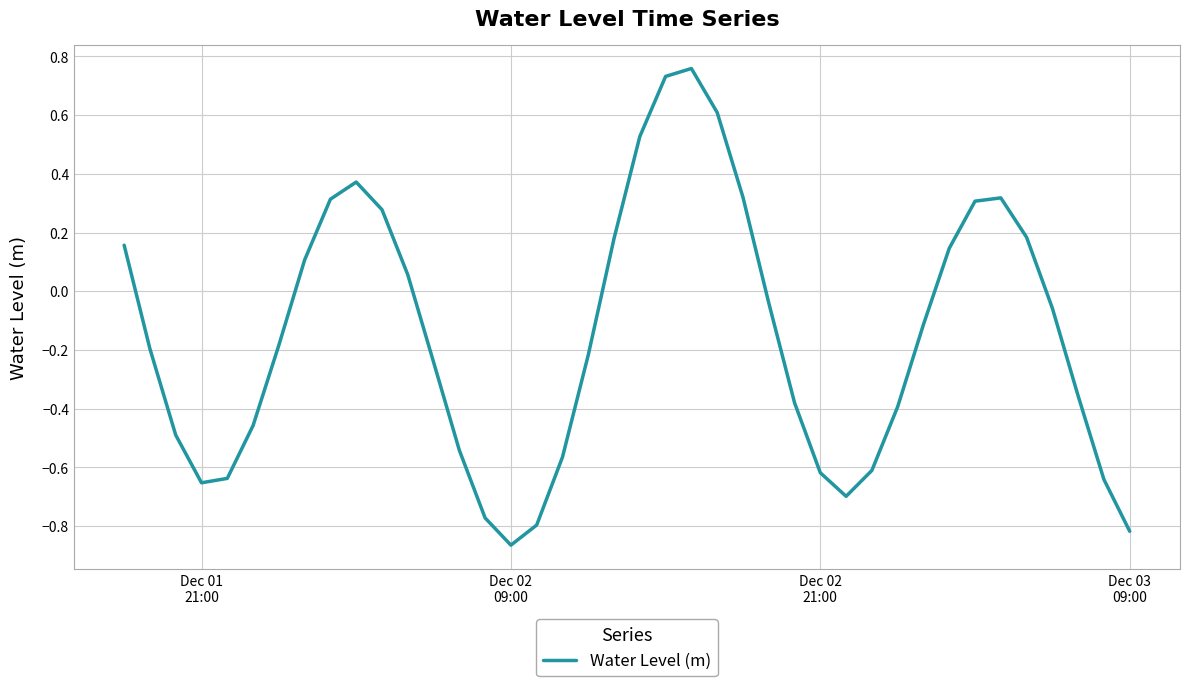

What is the difference between the maximum and minimum values?

1.6